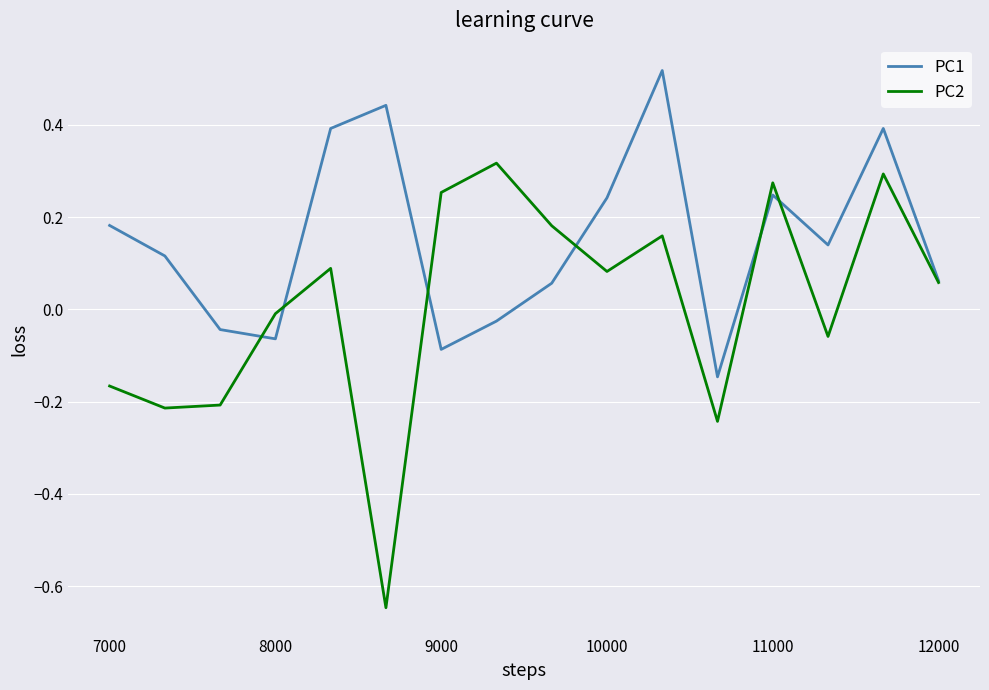

How many interior local valleys does the PC2 series have?

5